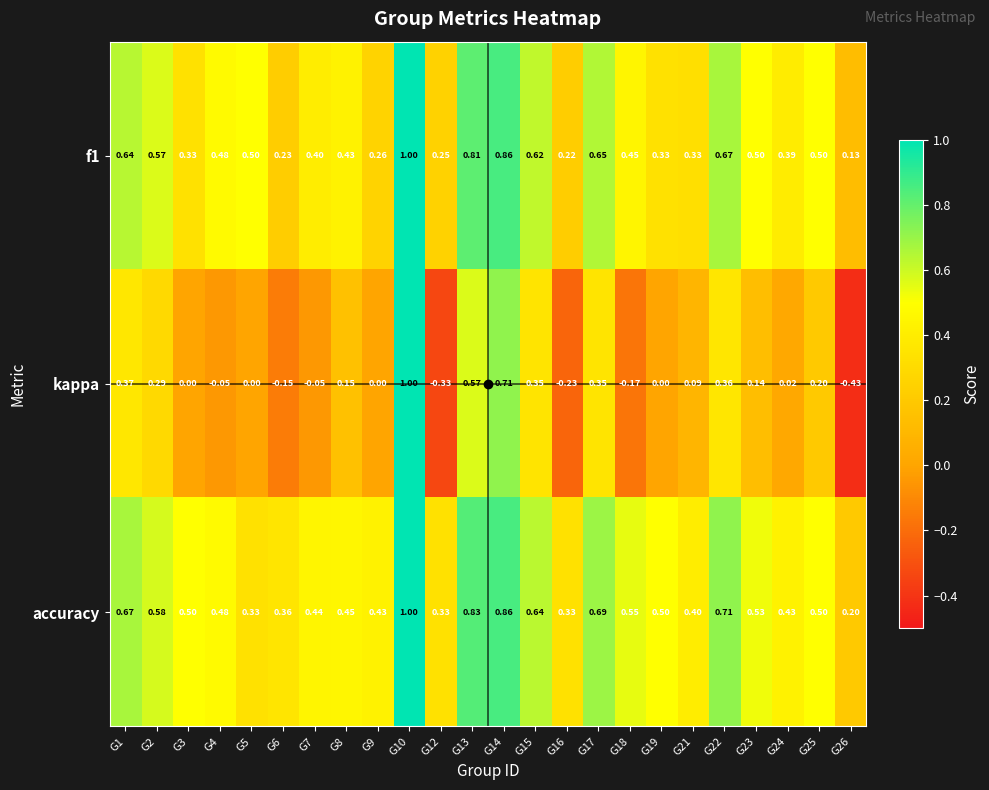

Is the value of f1 at G12 greater than the value of kappa at G14?

No